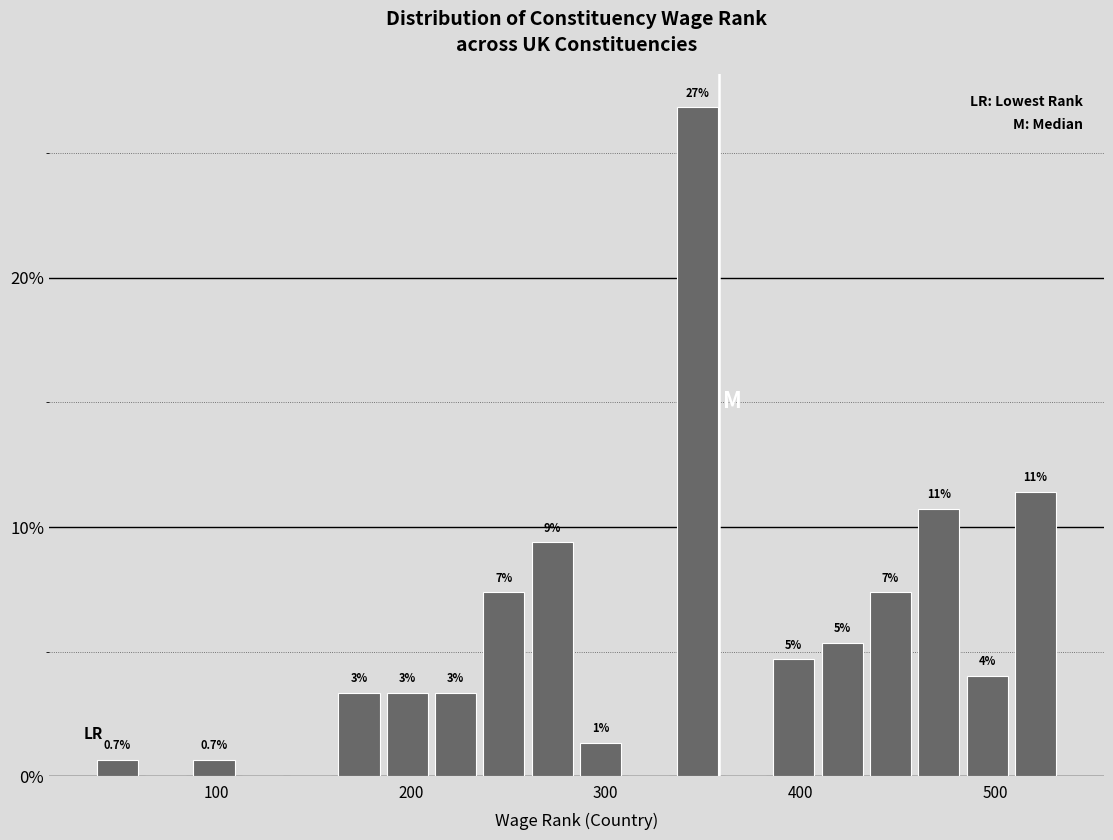

Around what value on the x-axis is the tallest bar? Give the approximate position of its centre, as read against the axis.

350